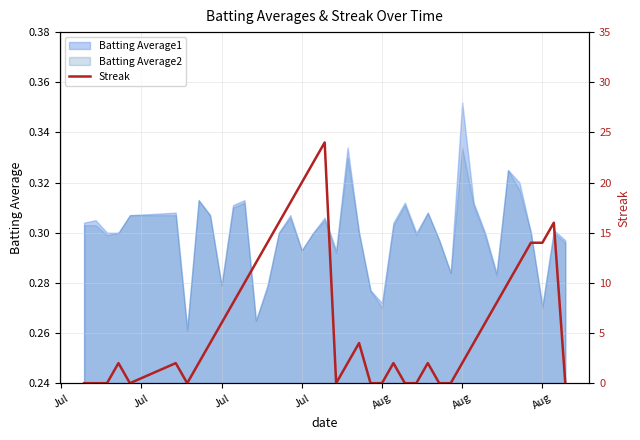

Is it true that the value at 19 is -10?

False